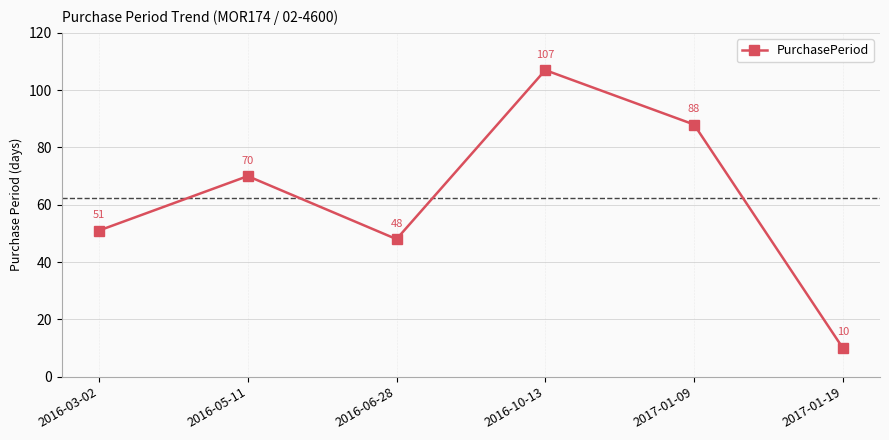

Read the value at 2016-05-11, to the nearest 10.

70